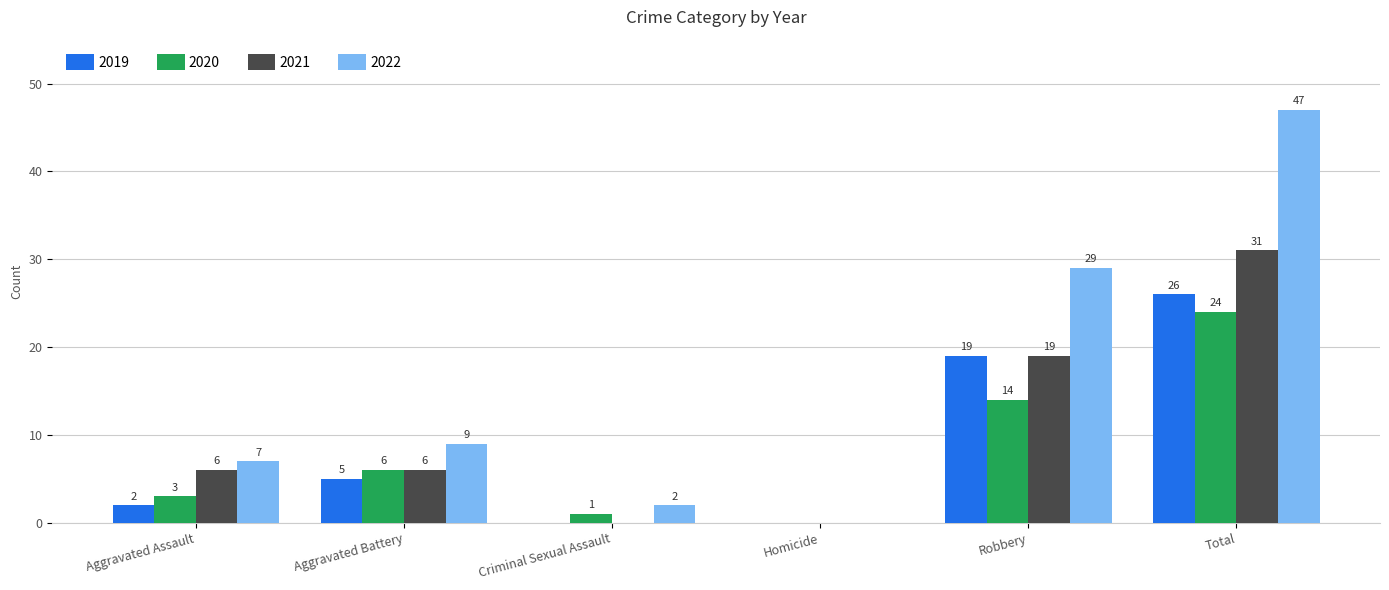

The value of 2019 at Homicide is 0. True or false?

True